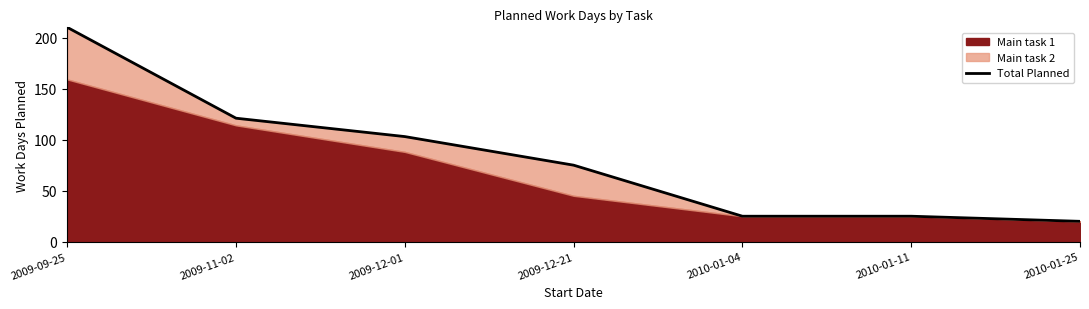

What is the difference between the values at 2009-12-21 and 2009-11-02?

46